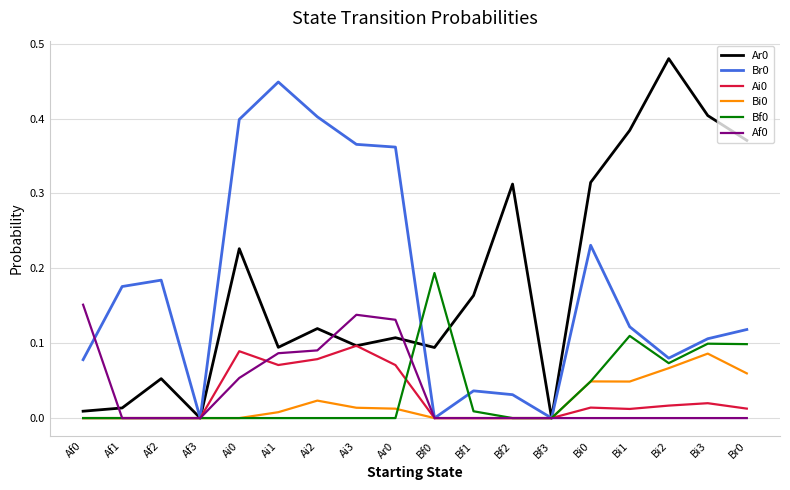

Is the value of Bf0 at Ai3 greater than the value of Ai0 at Ai3?

No